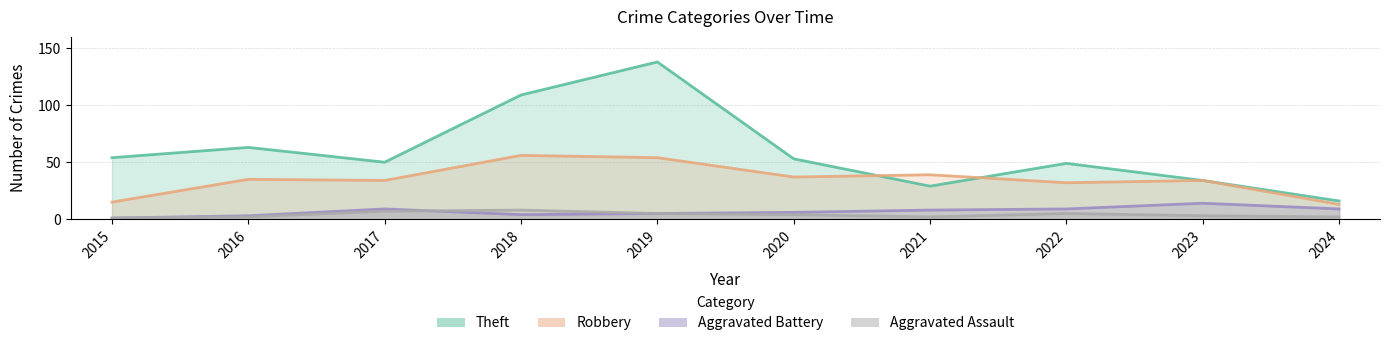

True or false: Aggravated Assault and Robbery intersect in this chart.

False